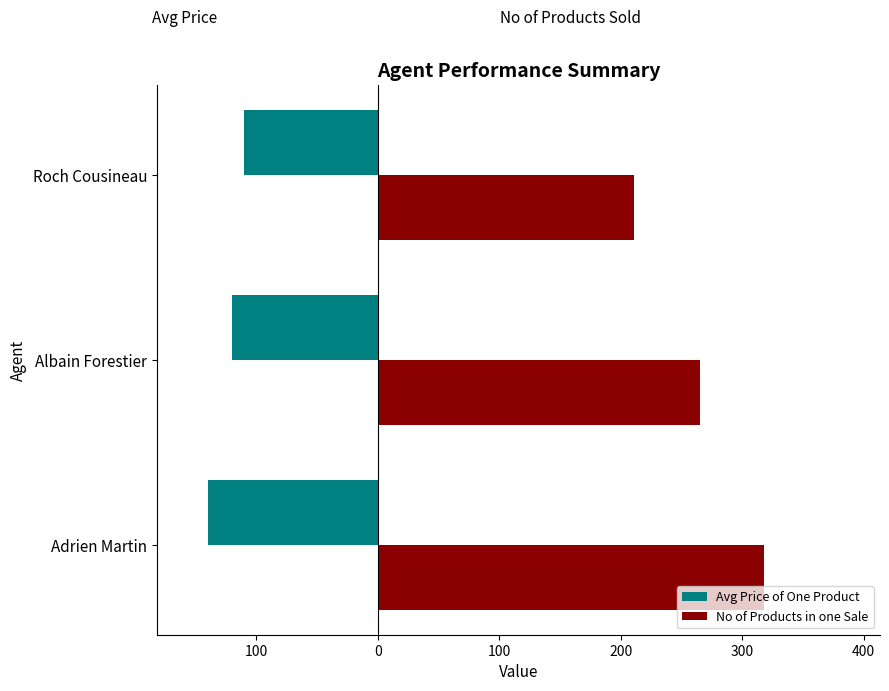

Which series has the largest total across all categories?

No of Products in one Sale